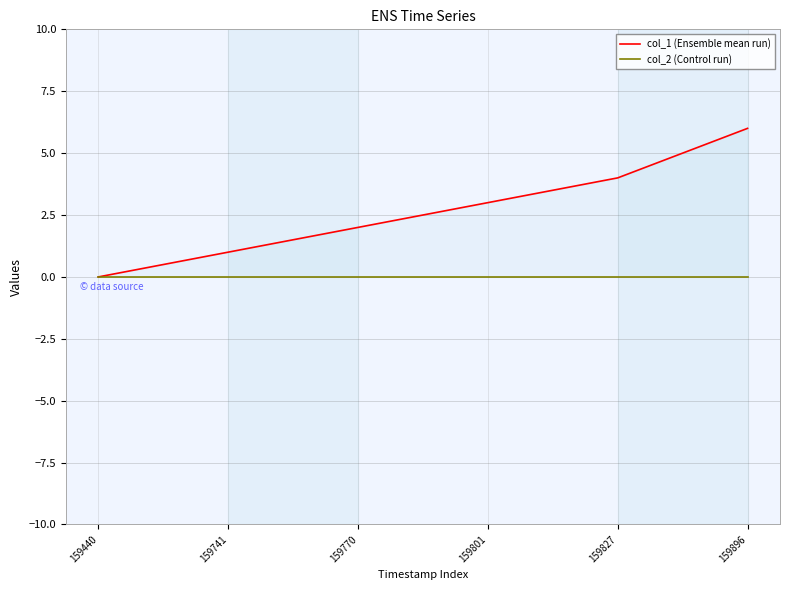

The col_1 (Ensemble mean run) series shows 10 at 159896. True or false?

False